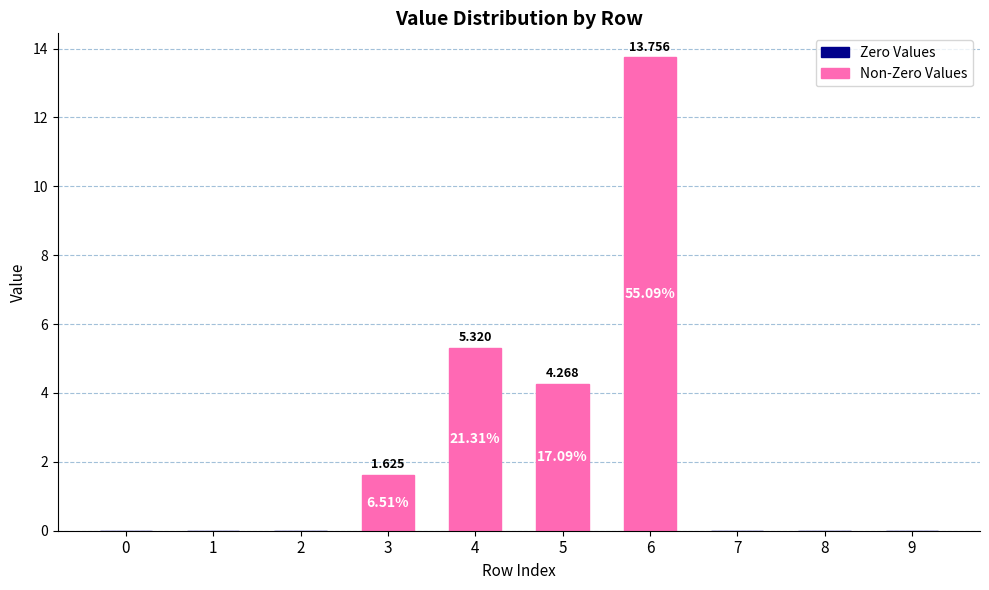

At which category is the sum across all series the highest?

6